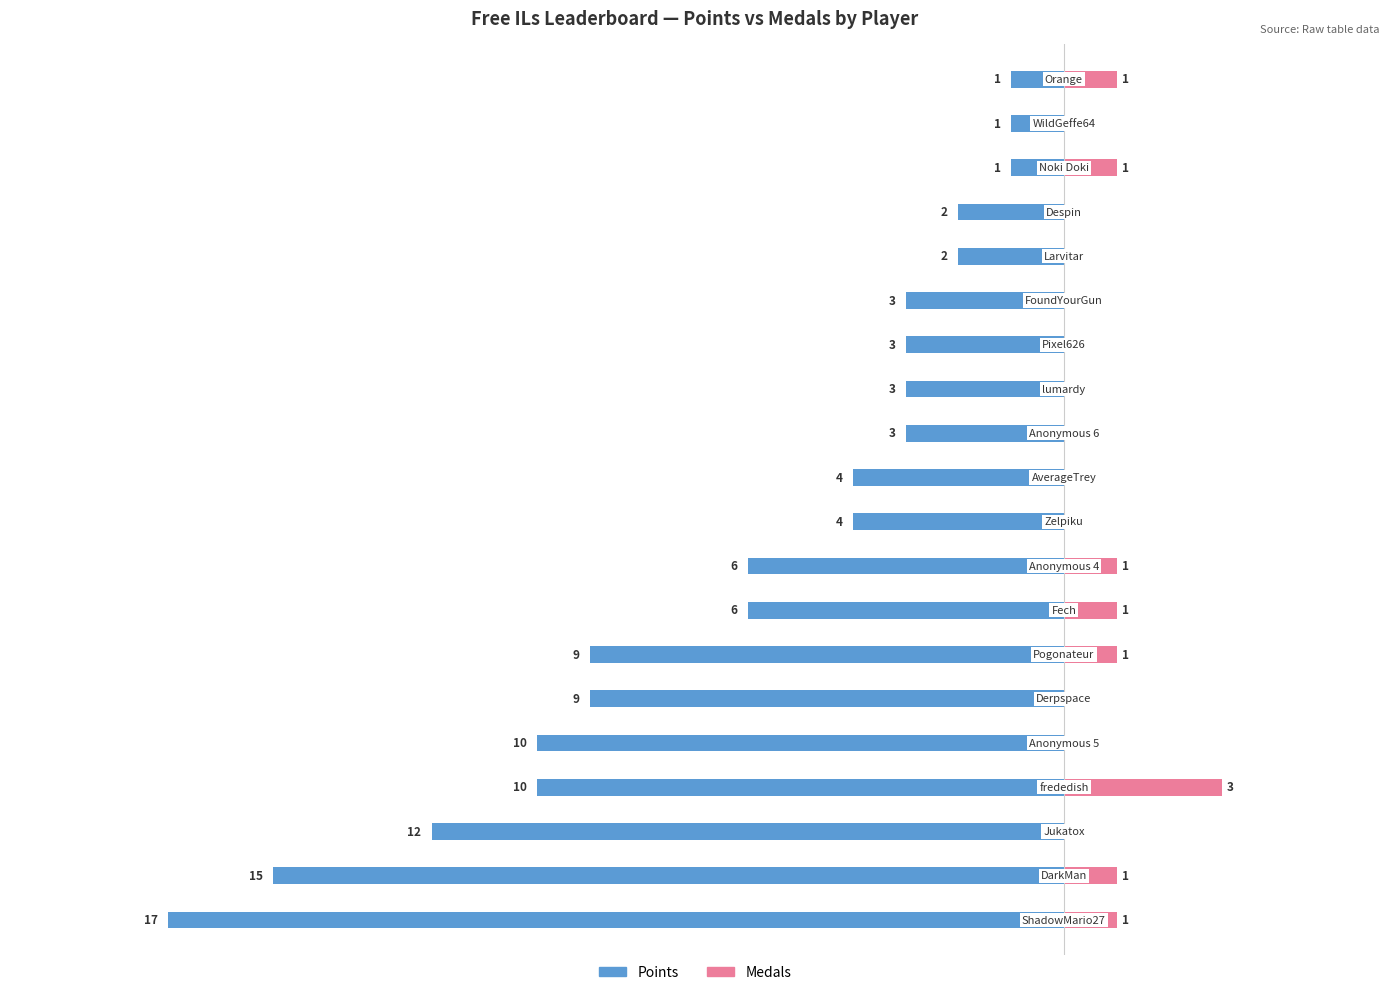

How many positive values does the Medals series have?

8